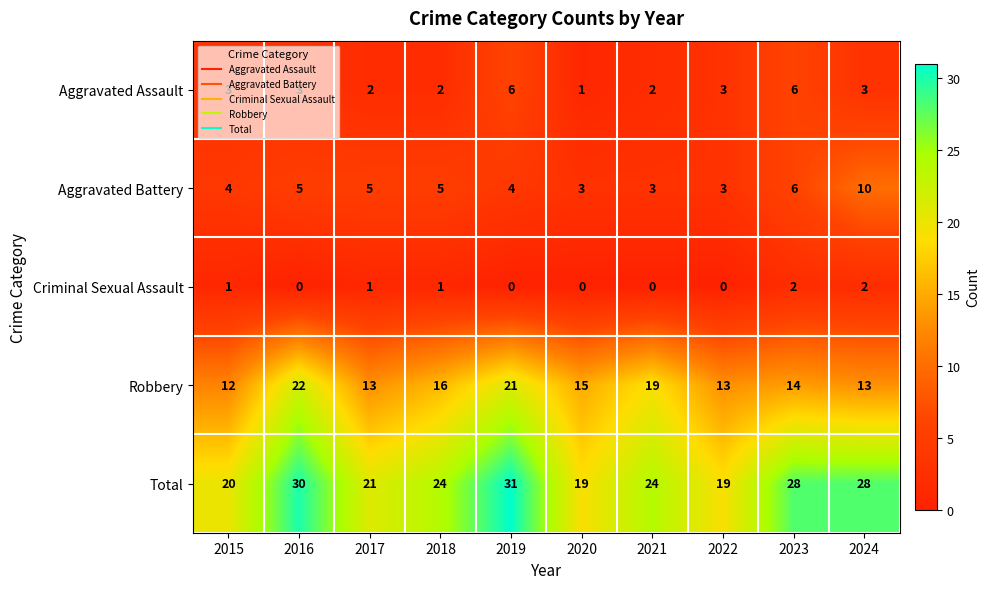

Is it true that Aggravated Battery equals 3 at 2017?

False